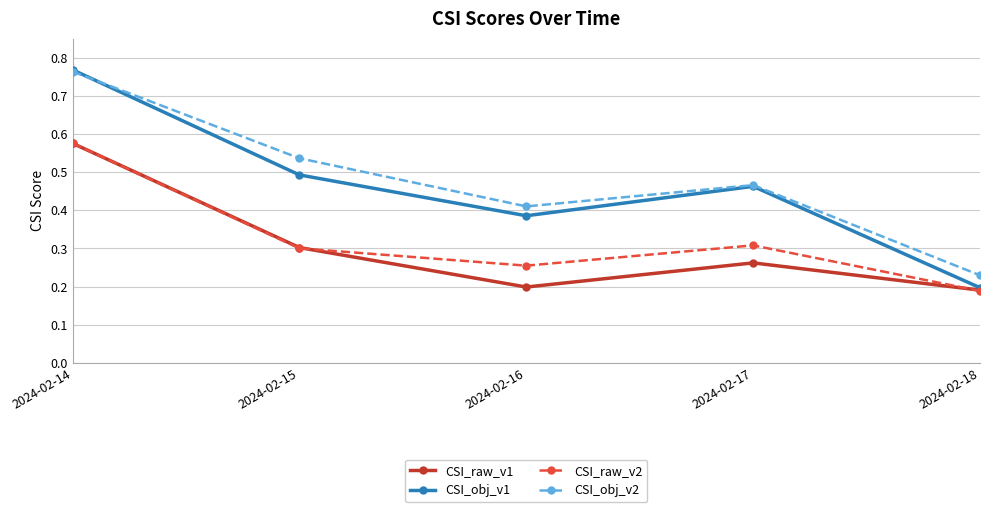

True or false: CSI_raw_v2 and CSI_obj_v2 intersect in this chart.

False